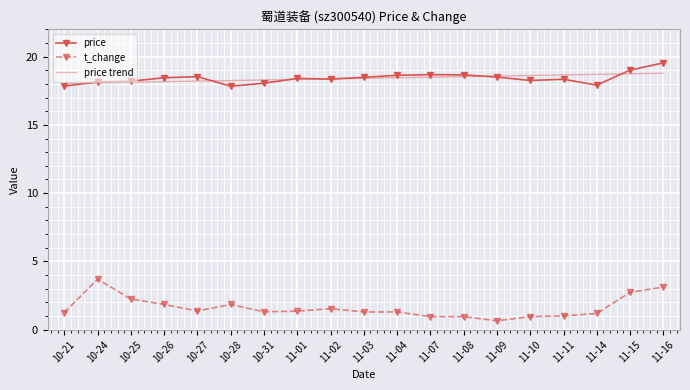

Is it true that price trend equals 18.7 at 11-15?

True